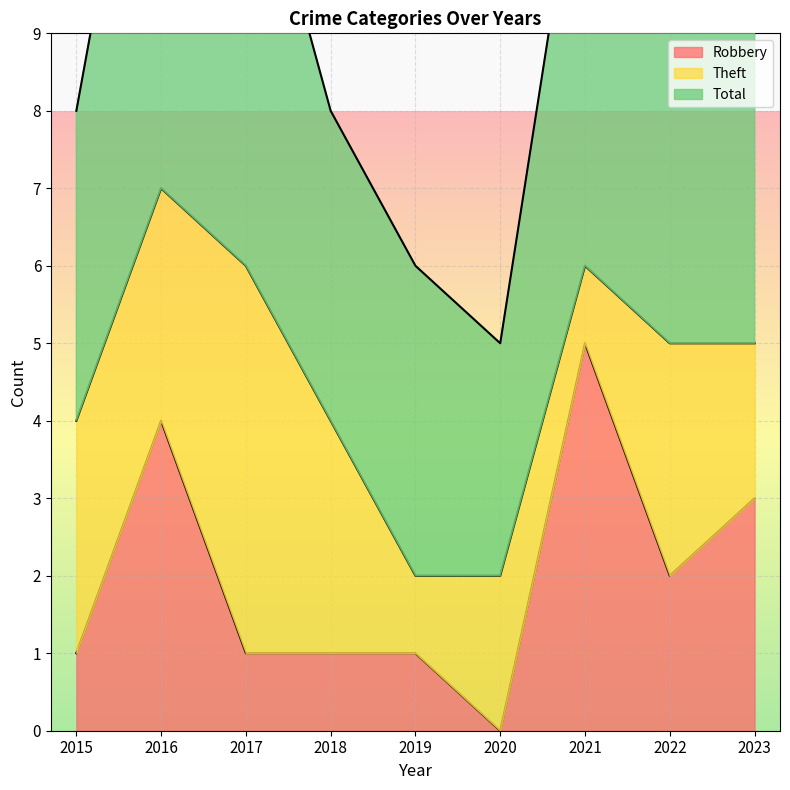

What value does the Total series have at 2023?

6